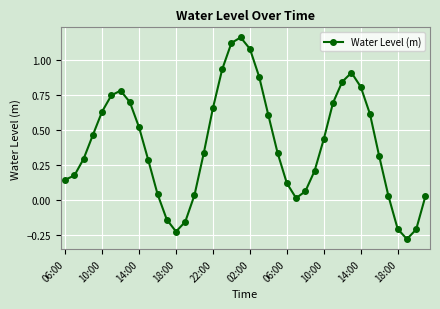

What is the sum of all values?

15.8